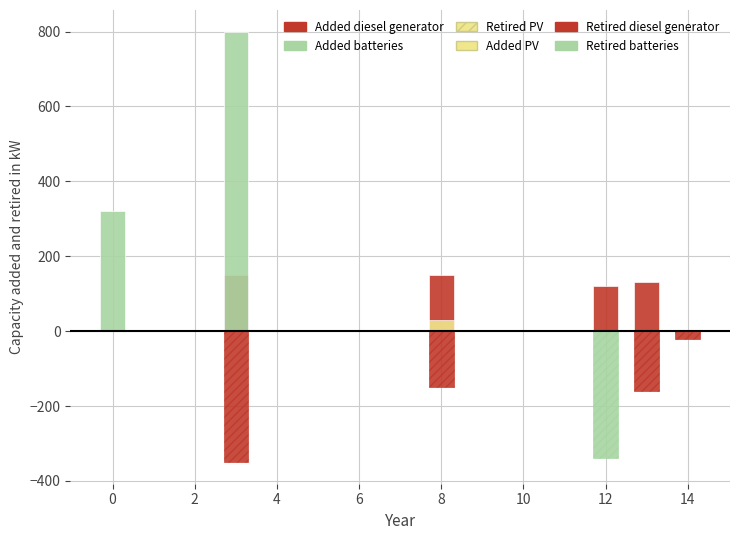

Count the number of categories in the chart.

9